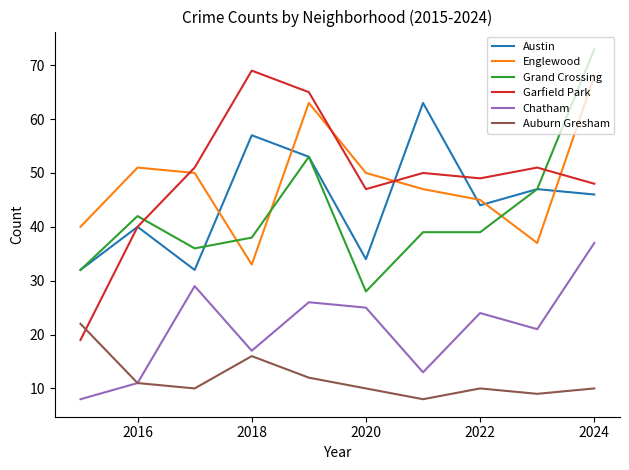

What is the minimum value for Garfield Park?

19